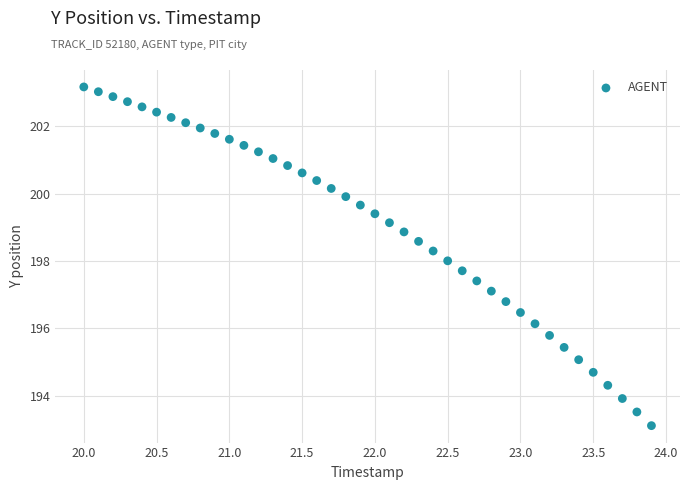

What is the range of Y values (max minus min)?

10.1